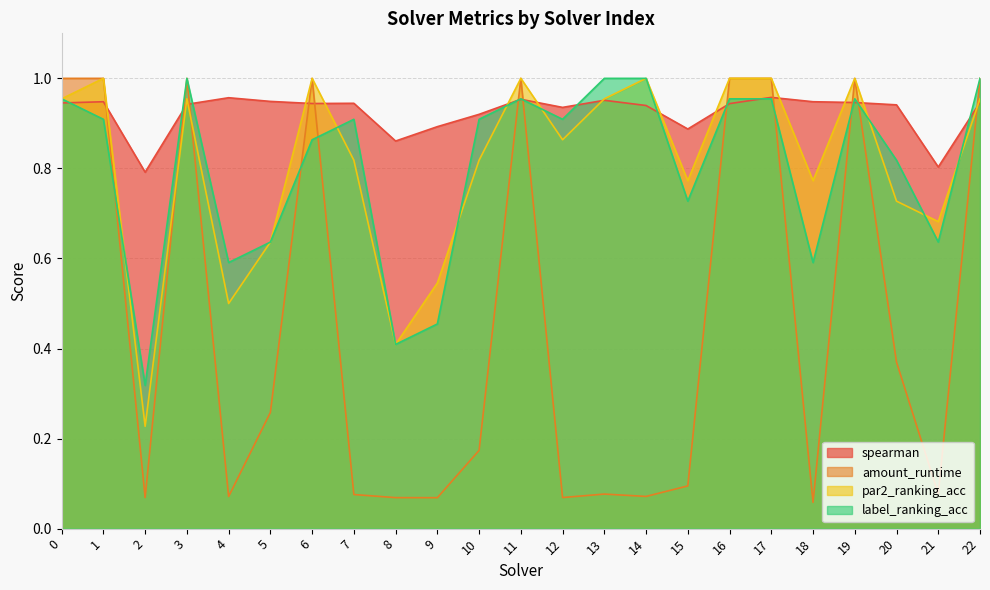

Where do par2_ranking_acc and label_ranking_acc first cross each other?

1 and 2